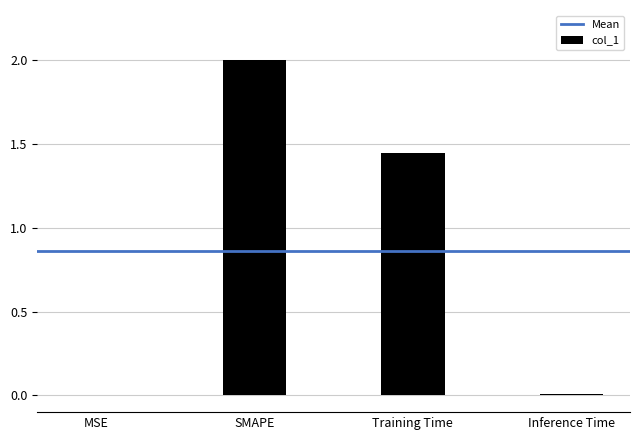

Which has a higher value, SMAPE or MSE?

SMAPE